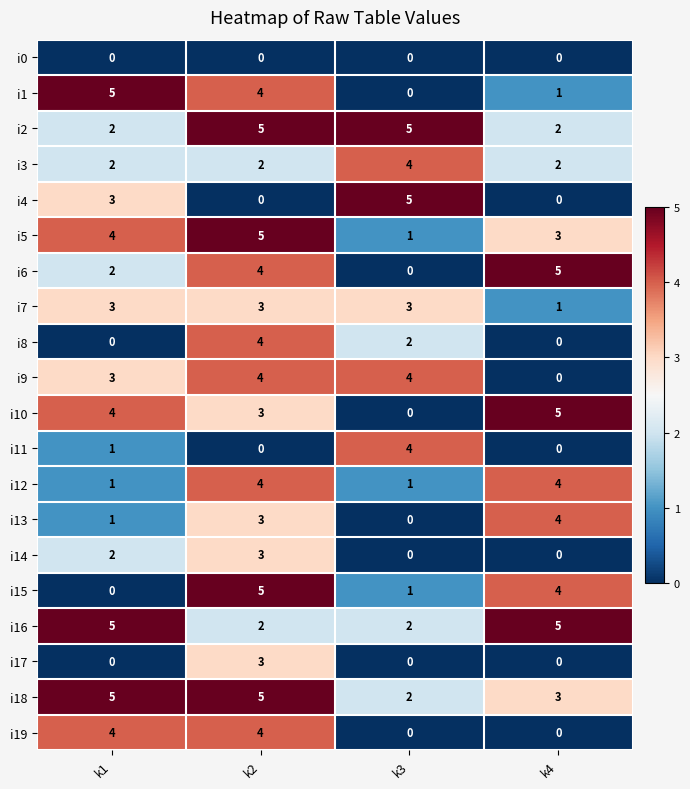

Rank the categories by i13 value from highest to lowest.

k4, k2, k1, k3